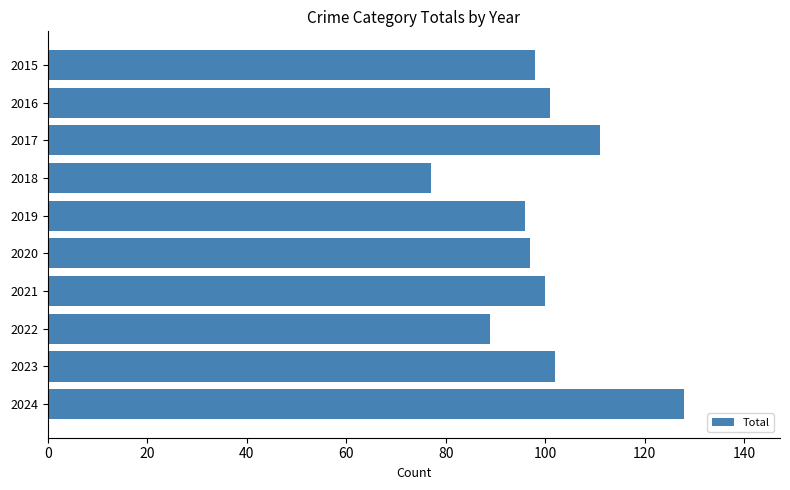

The value at 2020 is 97. True or false?

True